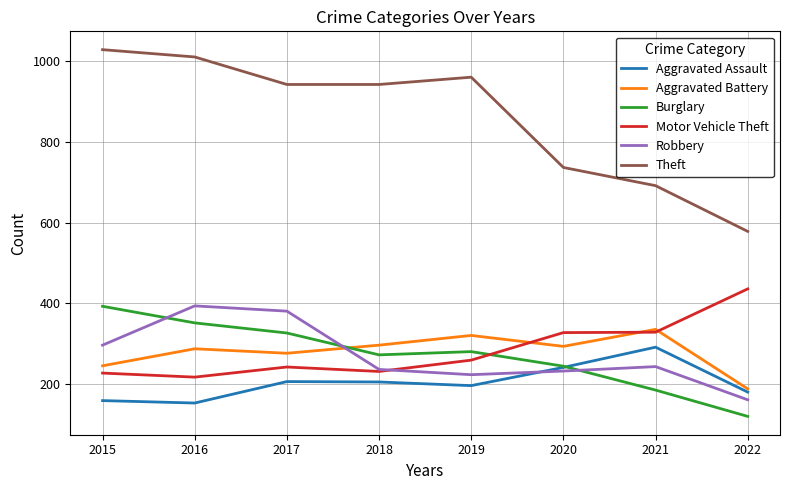

What is the spread (max minus min) of values at 2022?

457